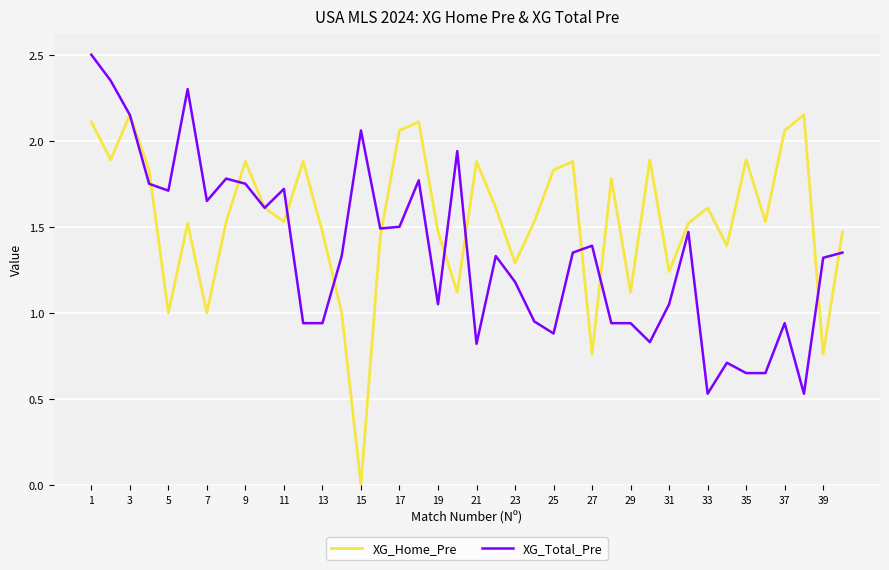

Rank the series by their average value, from lowest to highest.

XG_Total_Pre, XG_Home_Pre